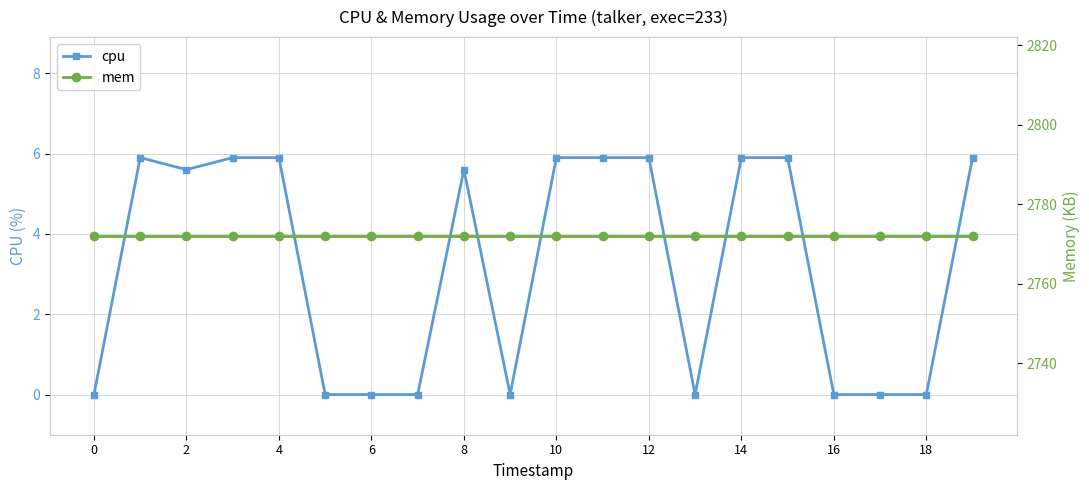

True or false: cpu has more than 0 points higher than both neighbors.

True